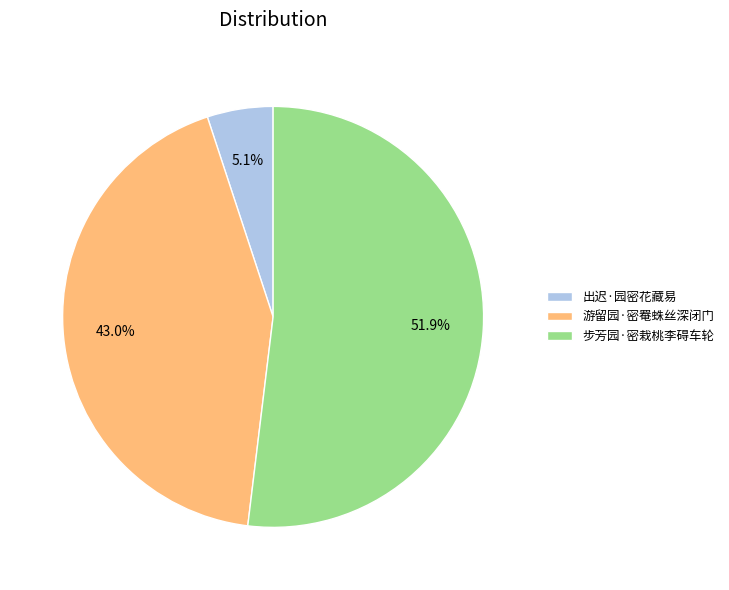

Which category has the biggest portion of the pie?

步芳园·密栽桃李碍车轮